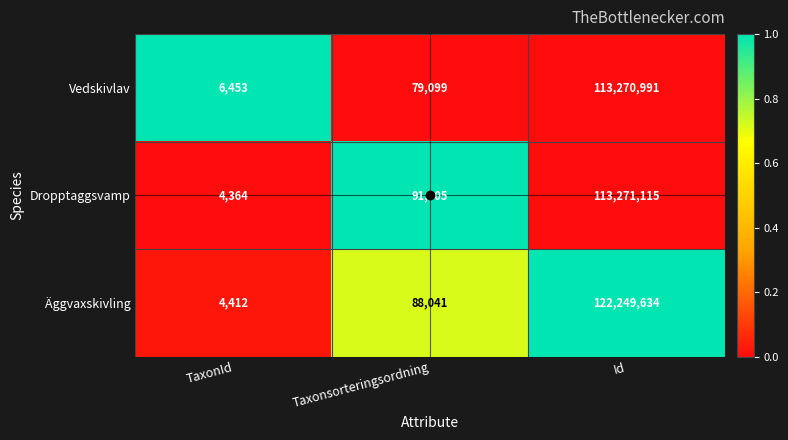

What is the greatest value displayed?

122249634